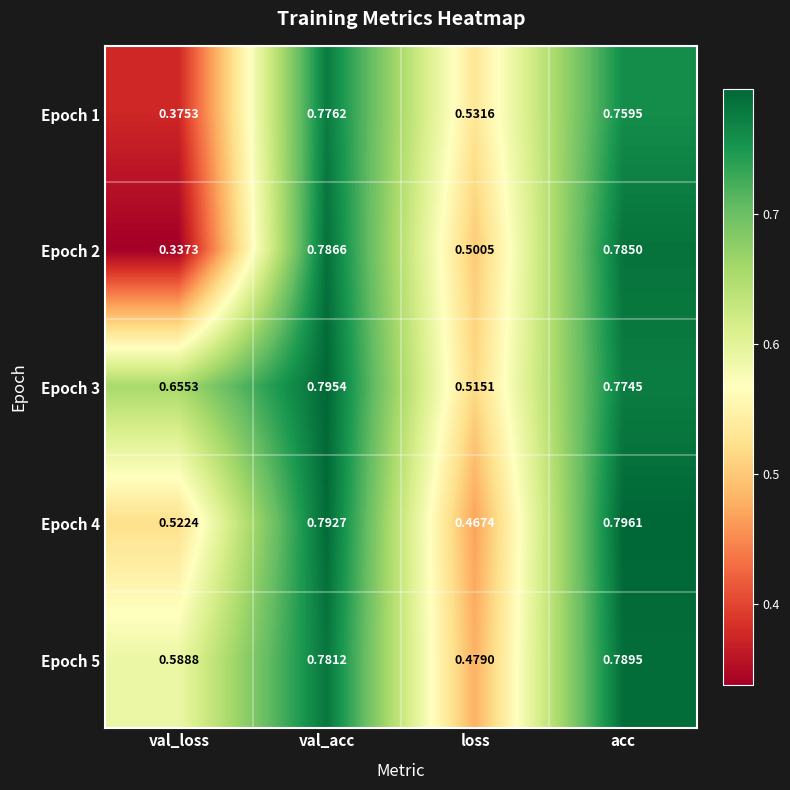

Rank the series by their maximum value, from highest to lowest.

Epoch 4, Epoch 3, Epoch 5, Epoch 2, Epoch 1